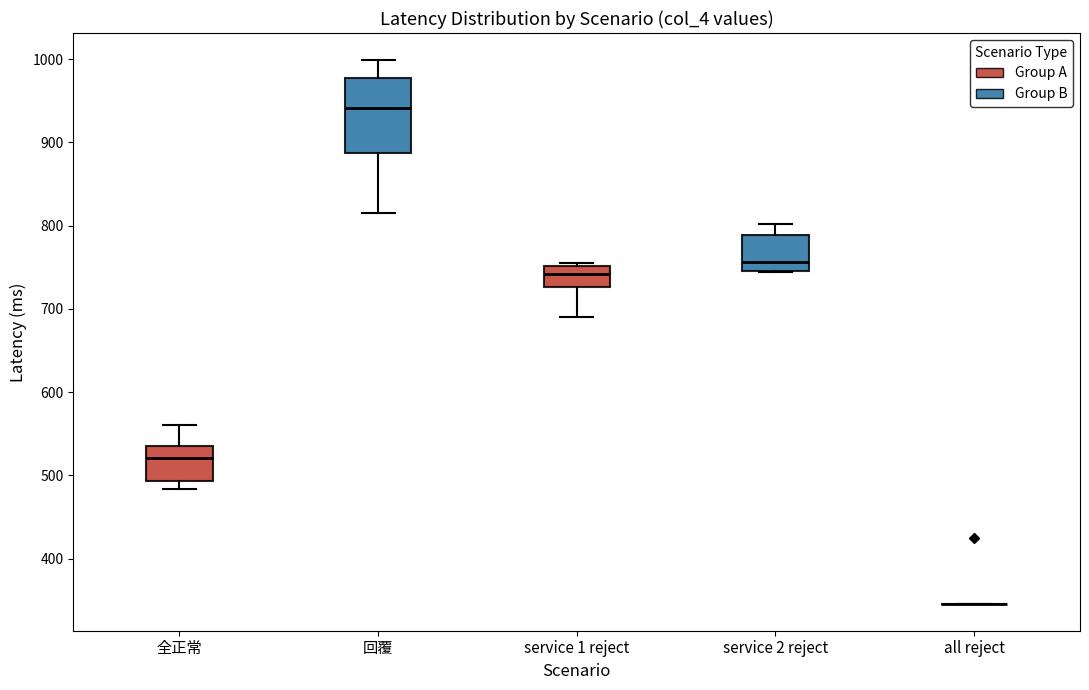

Where does the median line of the box for service 1 reject sit on the y-axis? The values are not printed on the chart, so give them approximately, as read against the axis.

740